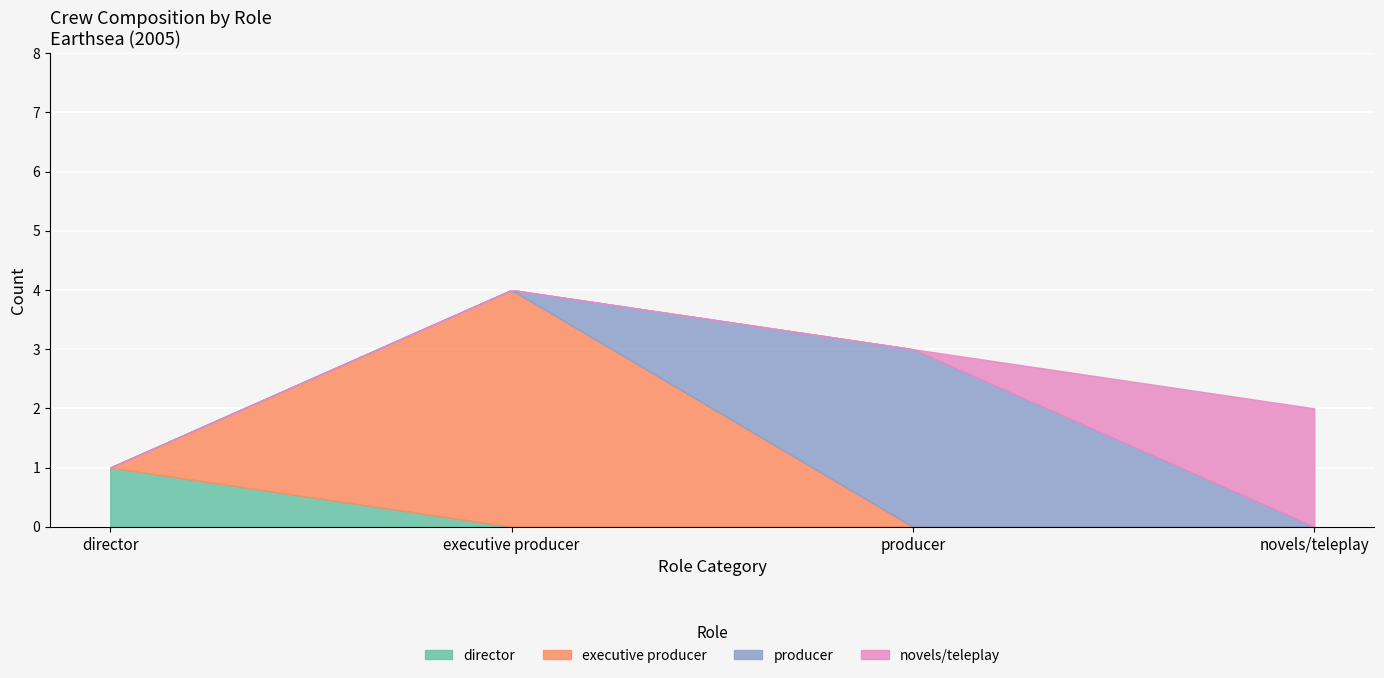

What is the maximum value for director?

1.0